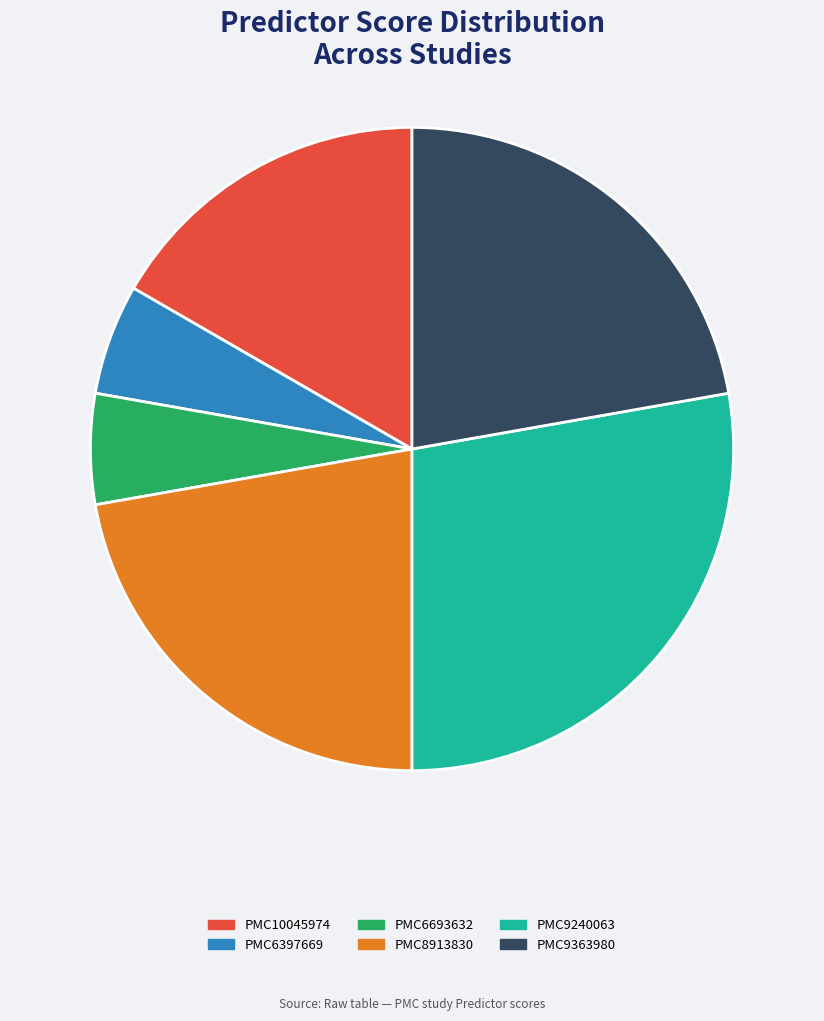

Does any single category account for the majority?

No